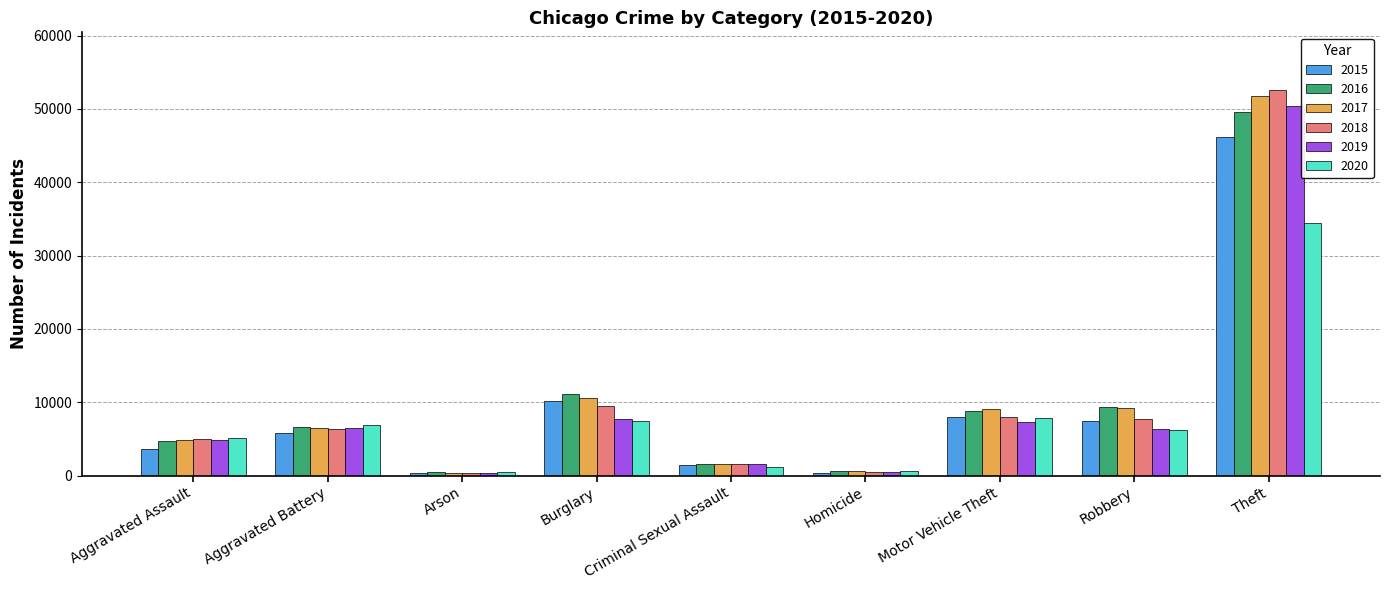

True or false: 2015 has a value of 5002 at Robbery.

False